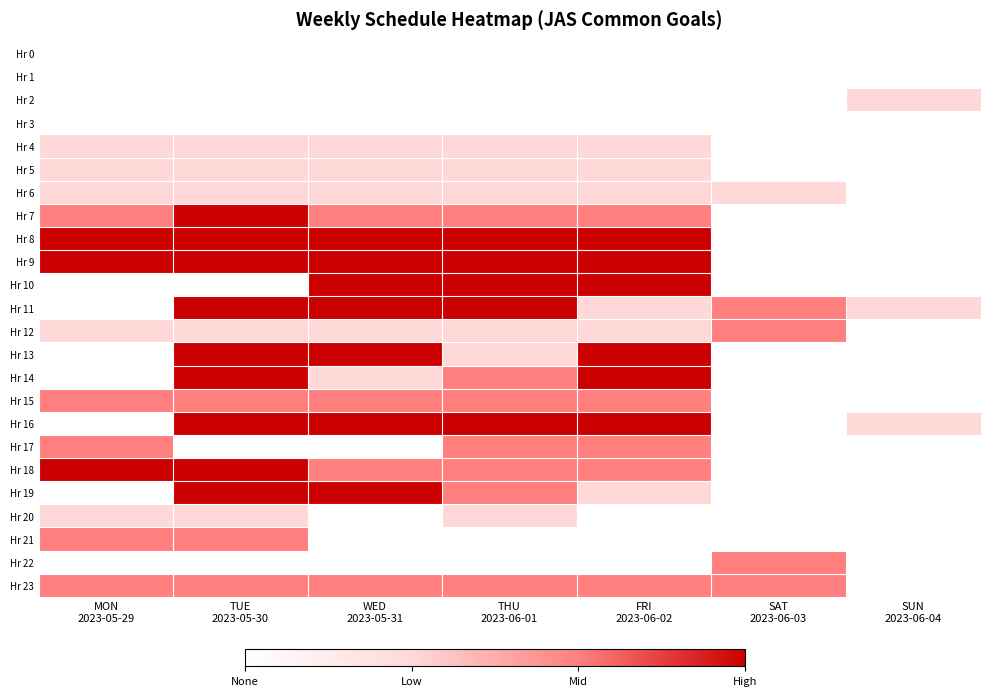

At how many categories does at least one series exceed 0?

7